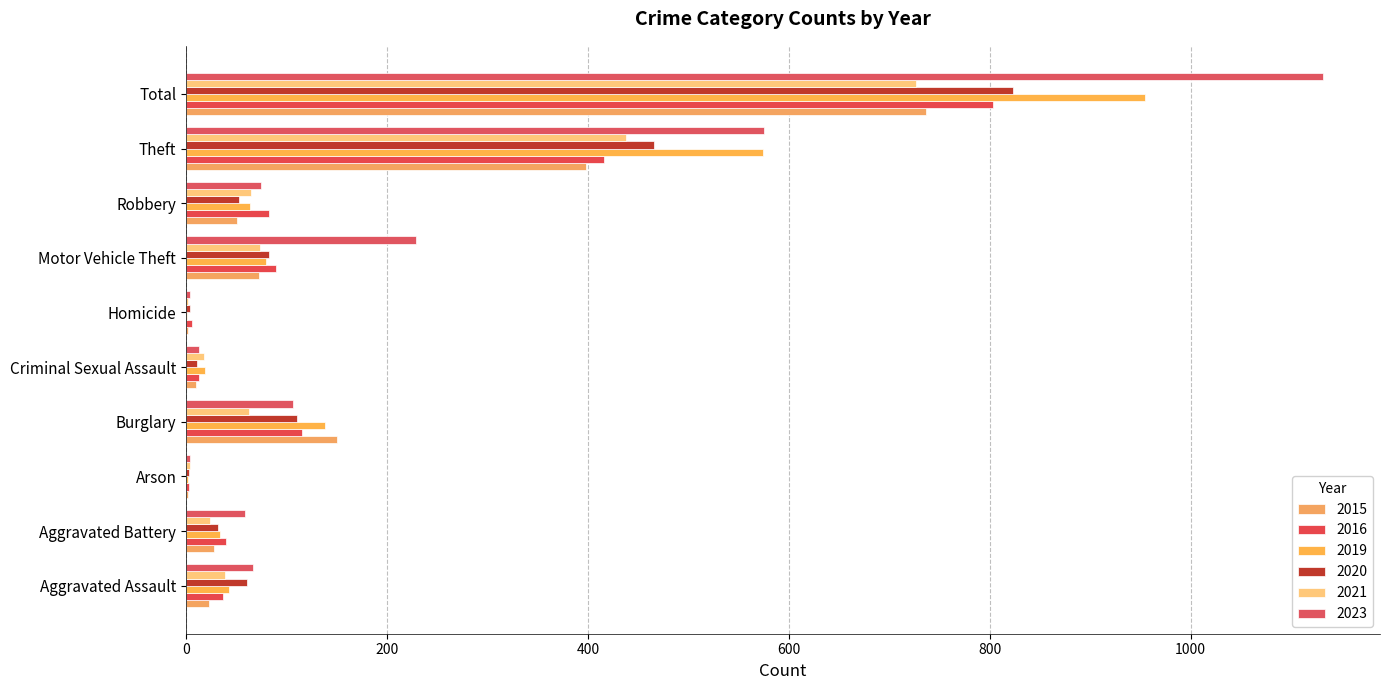

At which category is the sum across all series the highest?

Total